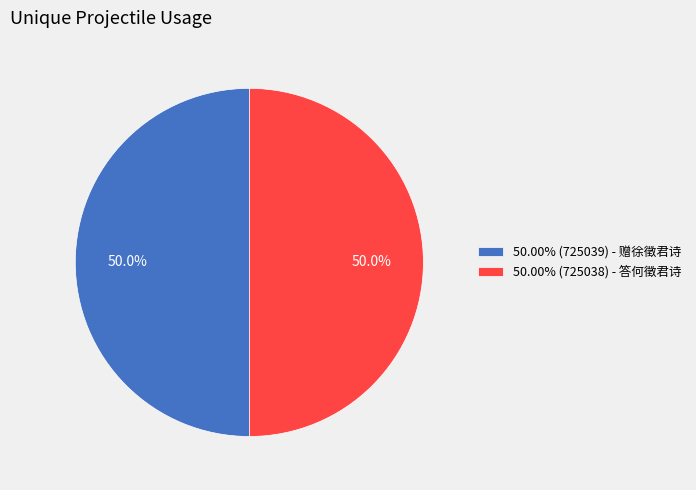

Combined, do 50.00% (725039) - 赠徐徵君诗 and 50.00% (725038) - 答何徵君诗 account for over 50%?

Yes